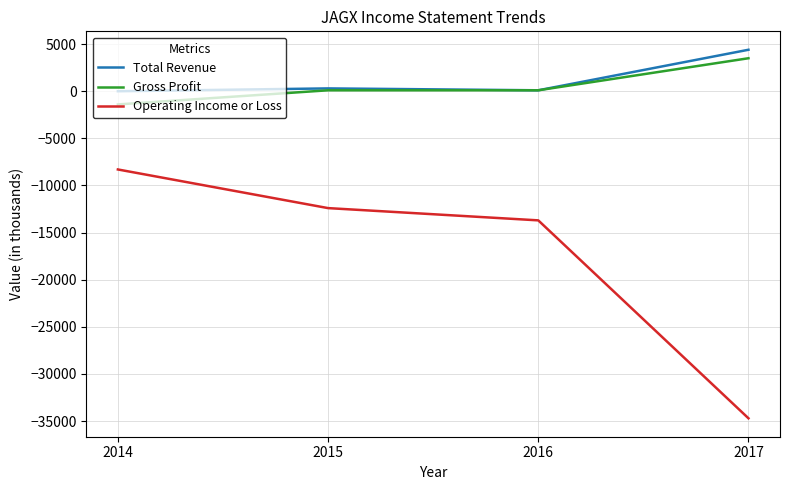

Is this an area chart (filled region under the line)?

No